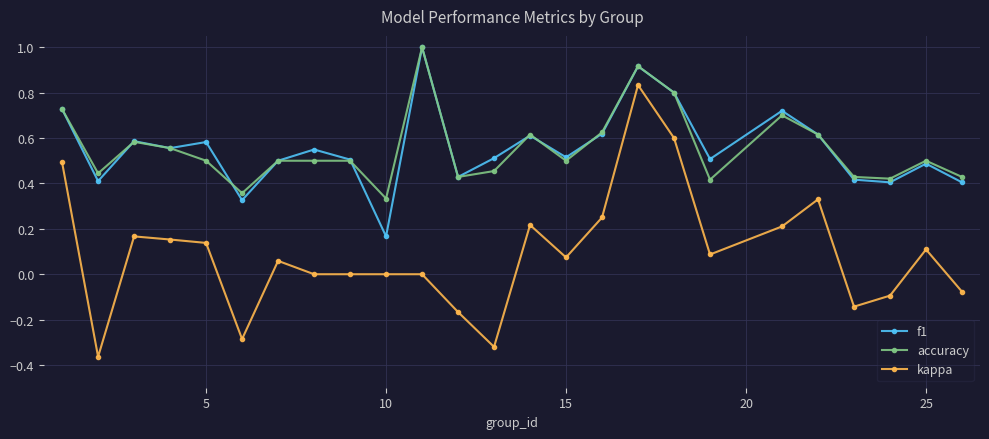

Which series has the widest spread of values?

kappa